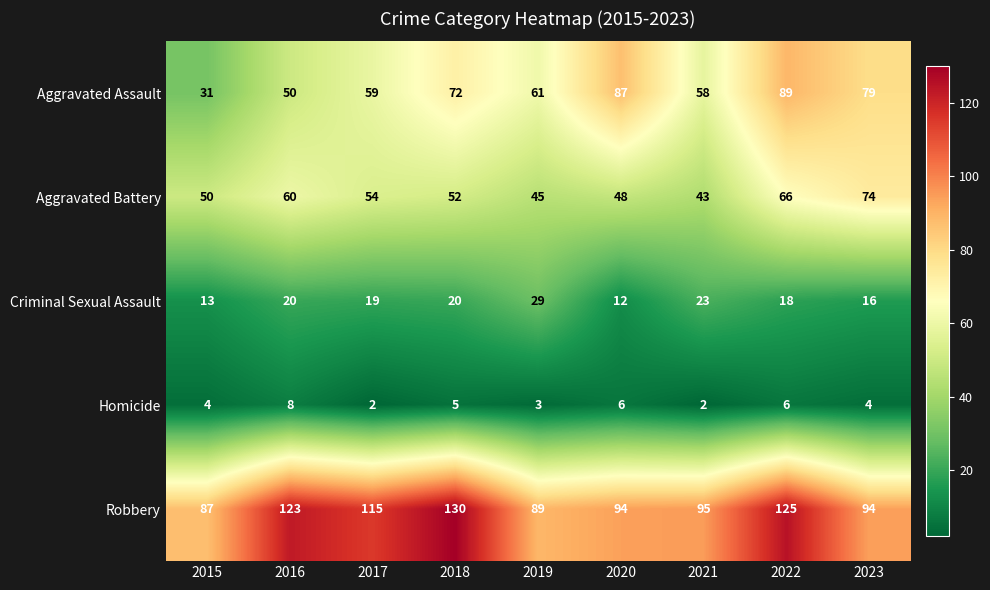

What is the minimum value for Aggravated Assault?

31